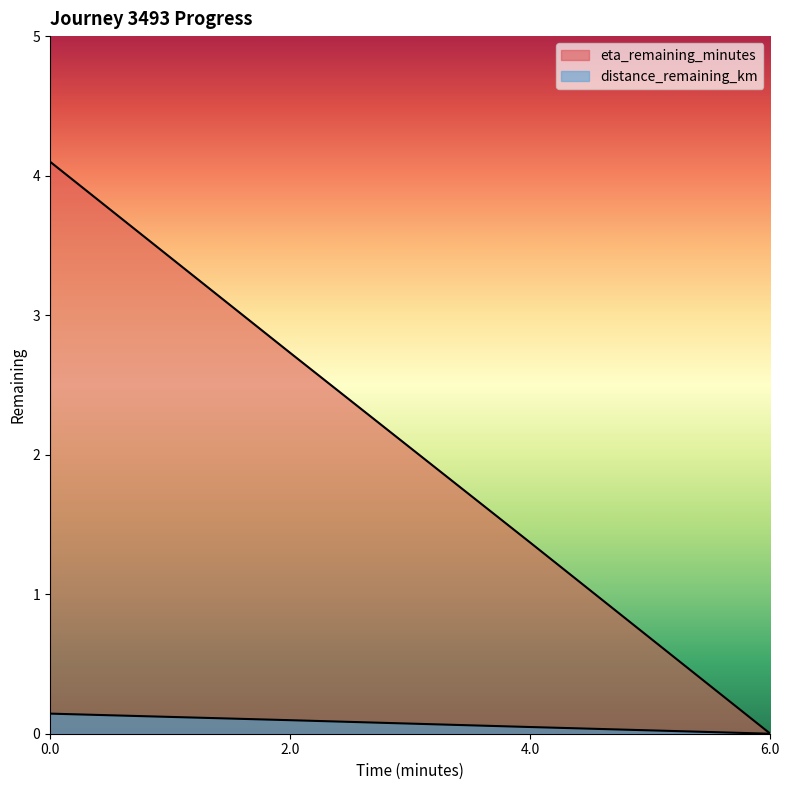

The eta_remaining_minutes series shows 0.0 at 6.0. True or false?

True